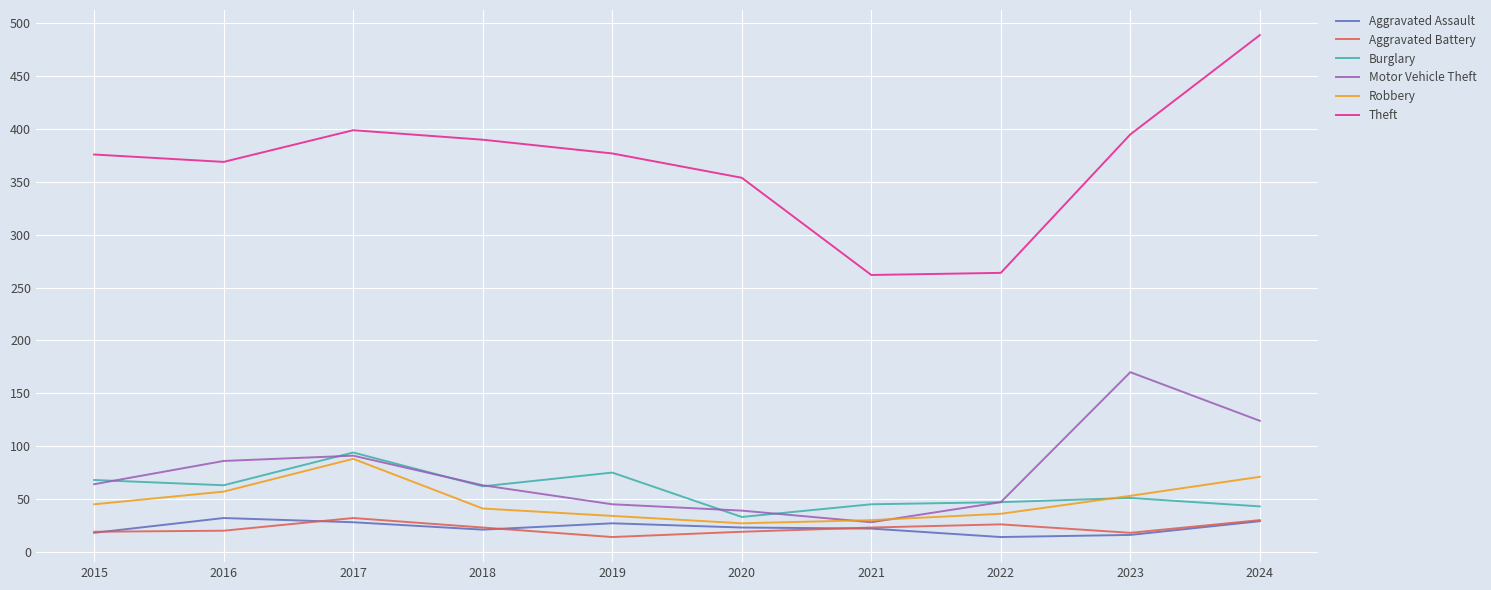

What is the difference between the second highest and minimum values in the Motor Vehicle Theft series?

96